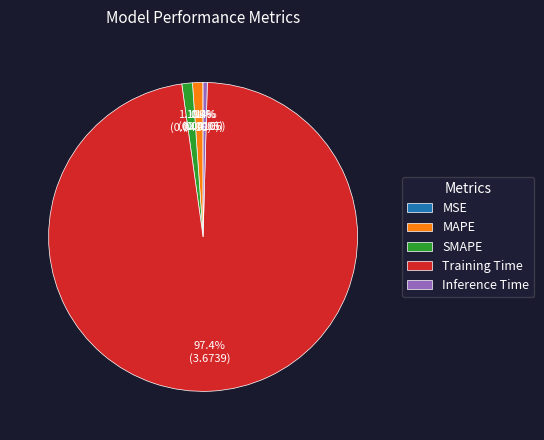

Does Inference Time represent more than half of the total?

No